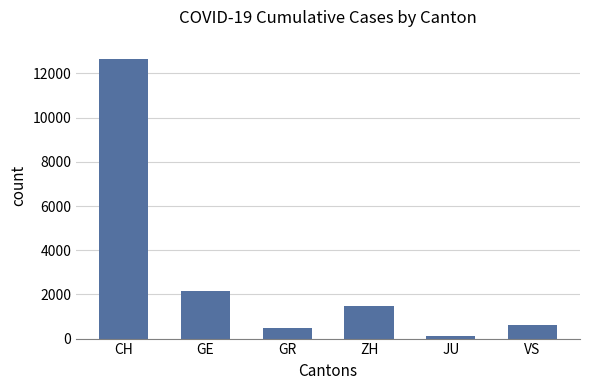

What is the ratio of the value at JU to the value at GE?

0.1